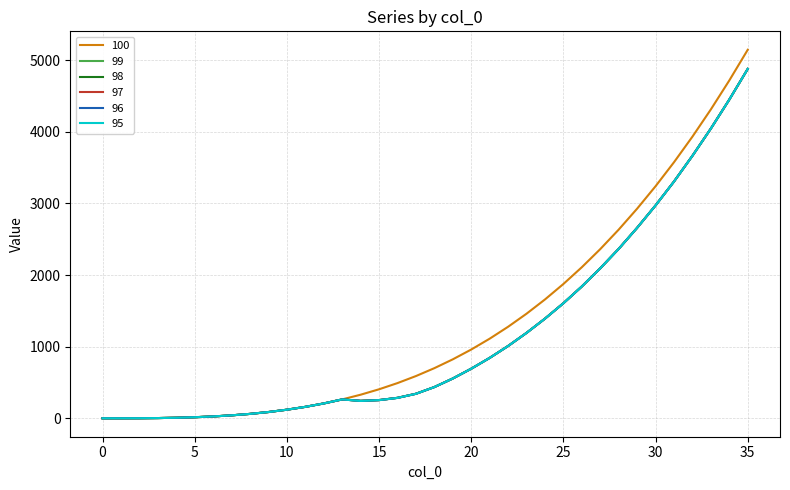

How many lines are shown in the chart?

6